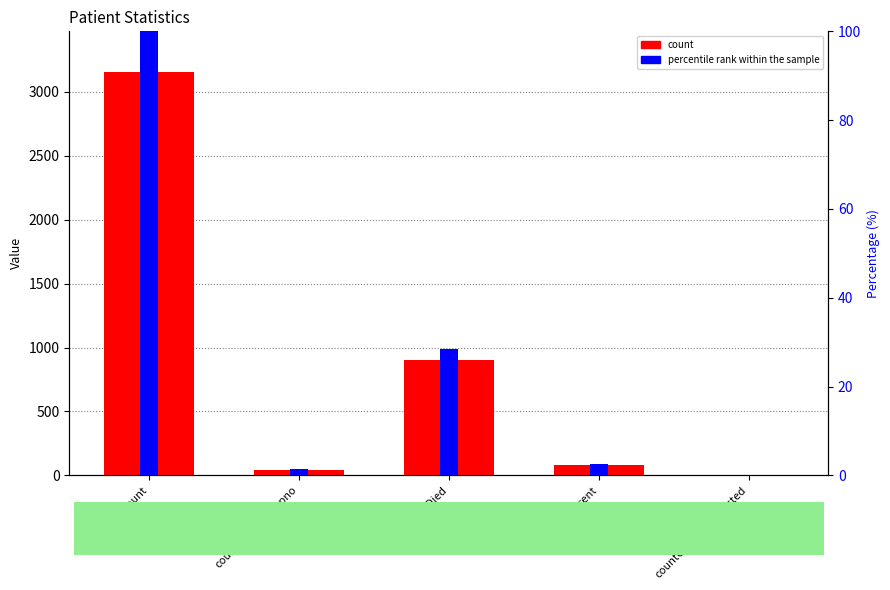

Reading left to right, list all the values displayed in this chart.

count: 3158.0	44.0	900.0	79.0	0.0
percentile rank within the sample: 100.0	1.4	28.5	2.5	0.0